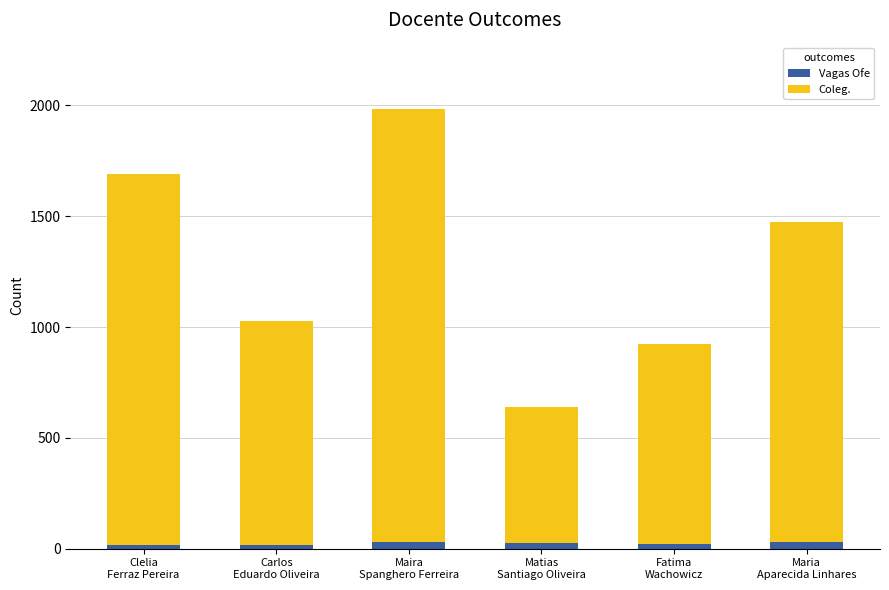

Does the chart contain any negative values?

No